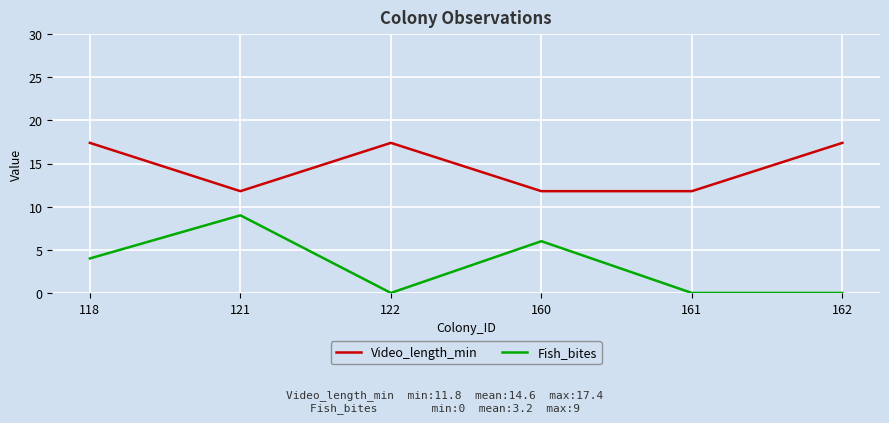

What is the total value across all series at 160?

17.8